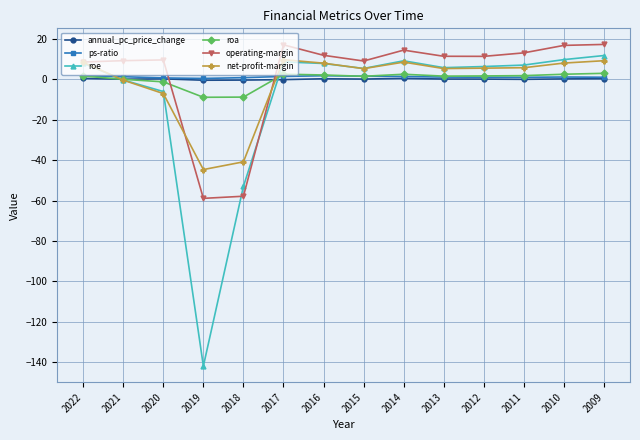

True or false: annual_pc_price_change has a value of 0.1 at 2020.

True